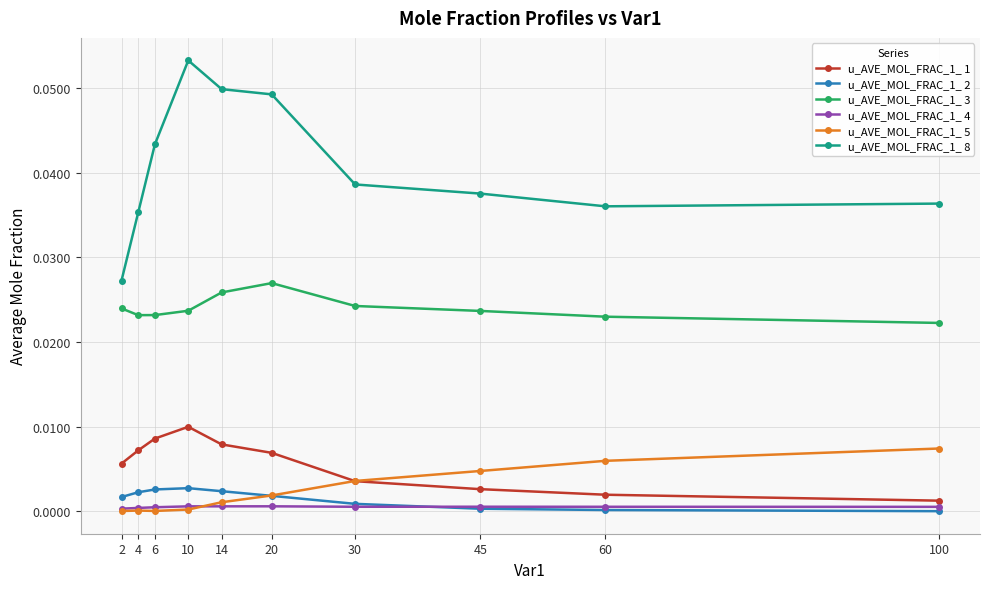

The value of u_AVE_MOL_FRAC_1_ 8 at 6 is 0.0. True or false?

True